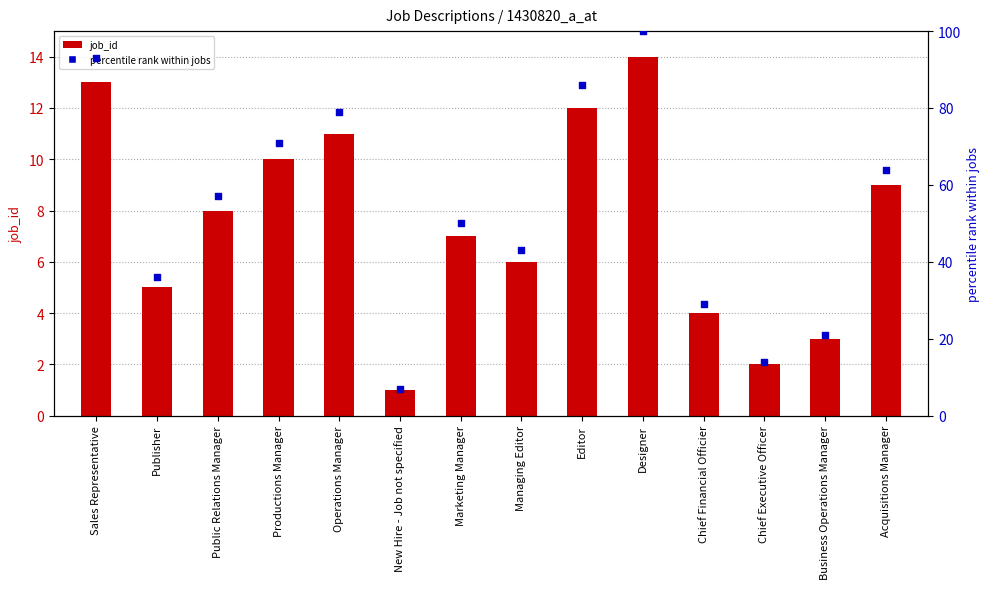

What are all the series names shown in the legend?

job_id, percentile rank within jobs